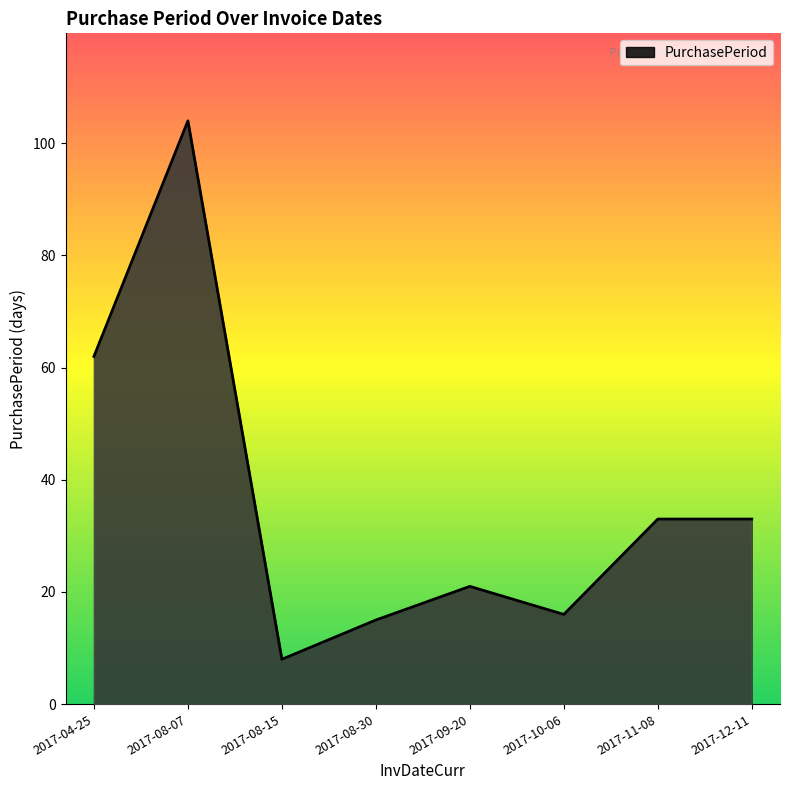

What is the change in value from 2017-08-30 to 2017-11-08?

+18